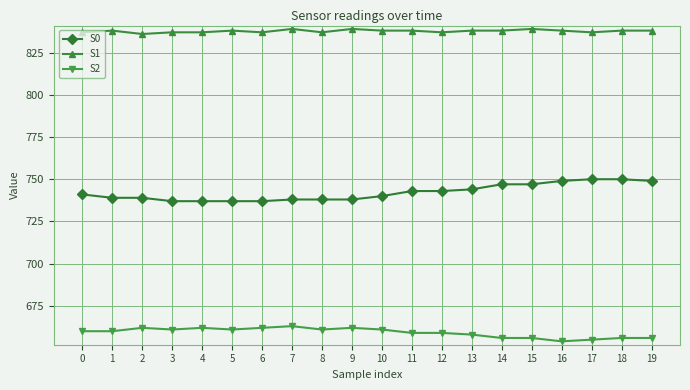

True or false: S1 has more than 2 interior local peaks.

True